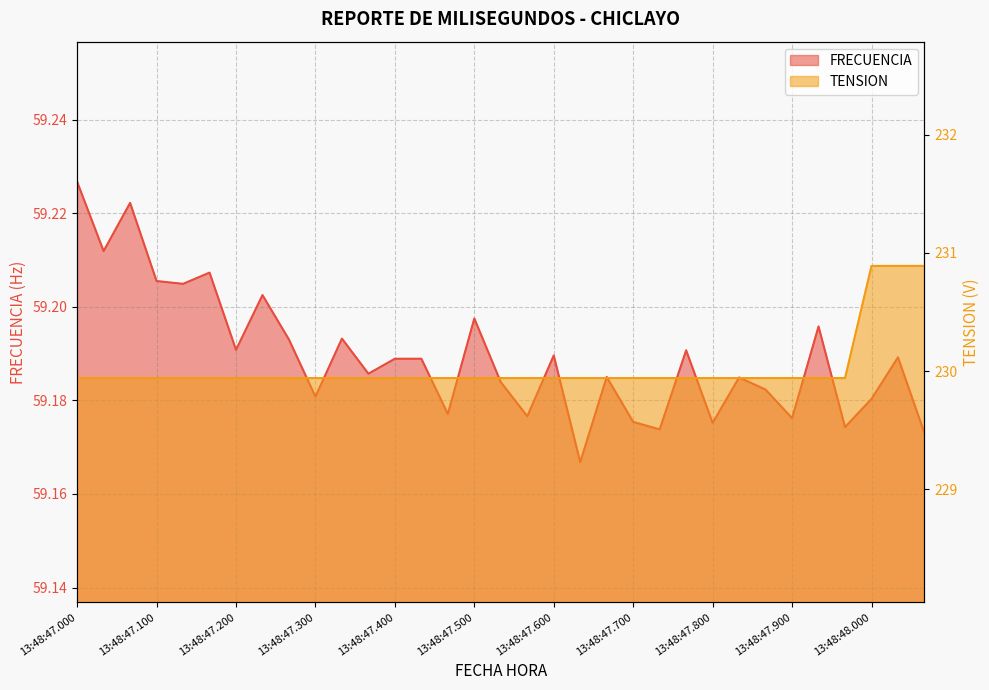

In FRECUENCIA, how many points are lower than both neighbors (excluding endpoints)?

12